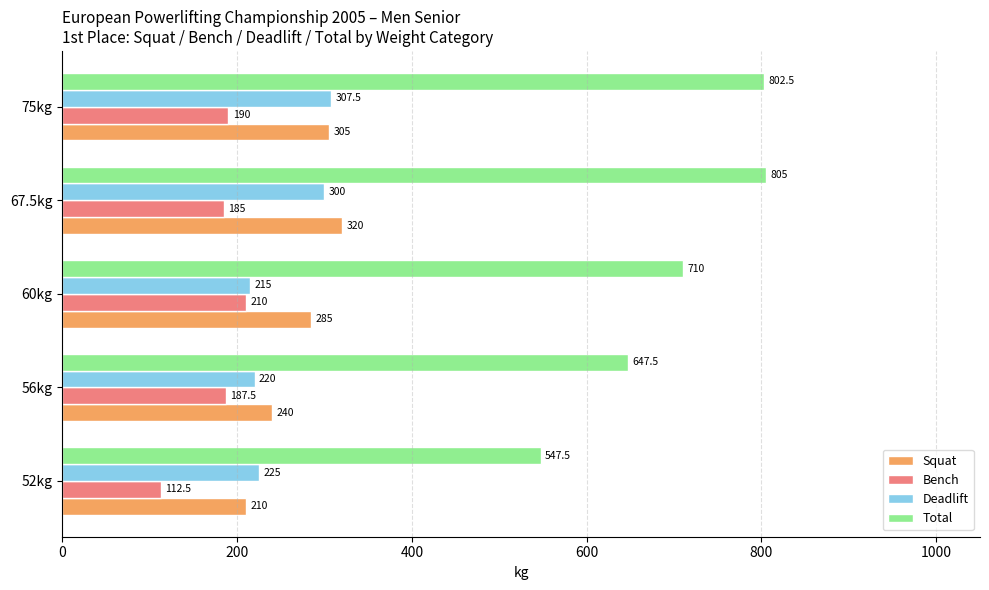

What is the spread (max minus min) of values at 56kg?

460.0